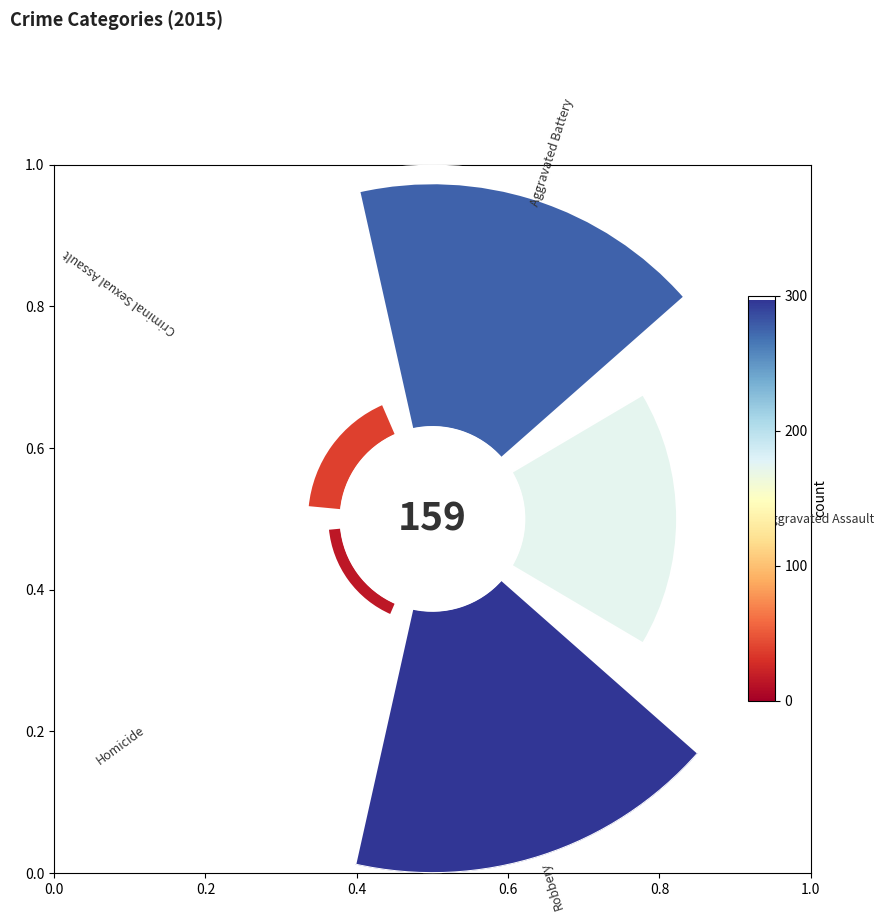

Is it true that Criminal Sexual Assault is 5% of the pie?

True